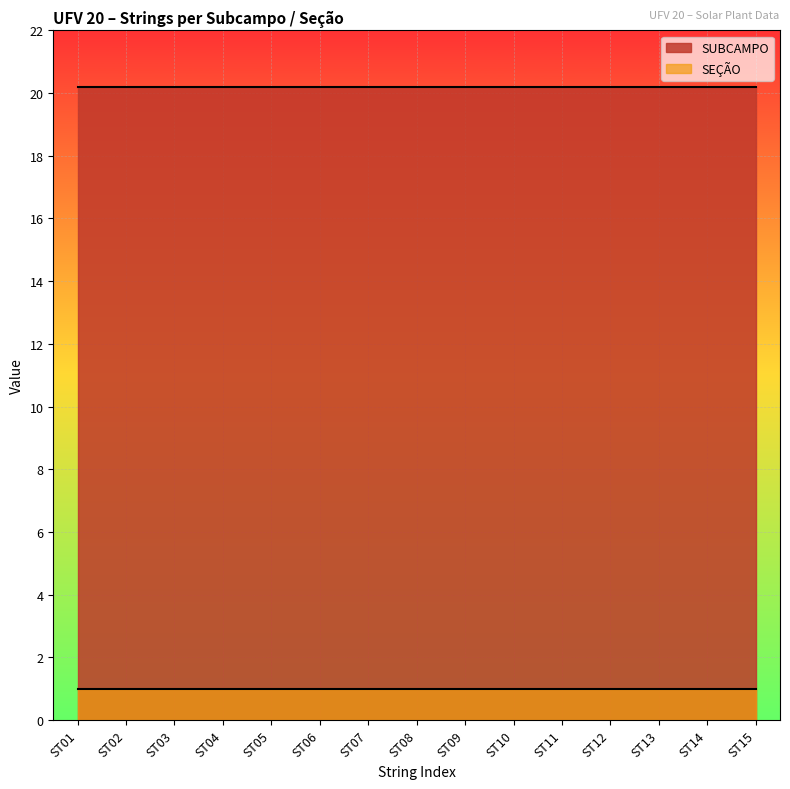

Reading left to right, what are all the values shown in this chart?

SUBCAMPO: 20.2	20.2	20.2	20.2	20.2	20.2	20.2	20.2	20.2	20.2	20.2	20.2	20.2	20.2	20.2
SEÇÃO: 1.0	1.0	1.0	1.0	1.0	1.0	1.0	1.0	1.0	1.0	1.0	1.0	1.0	1.0	1.0